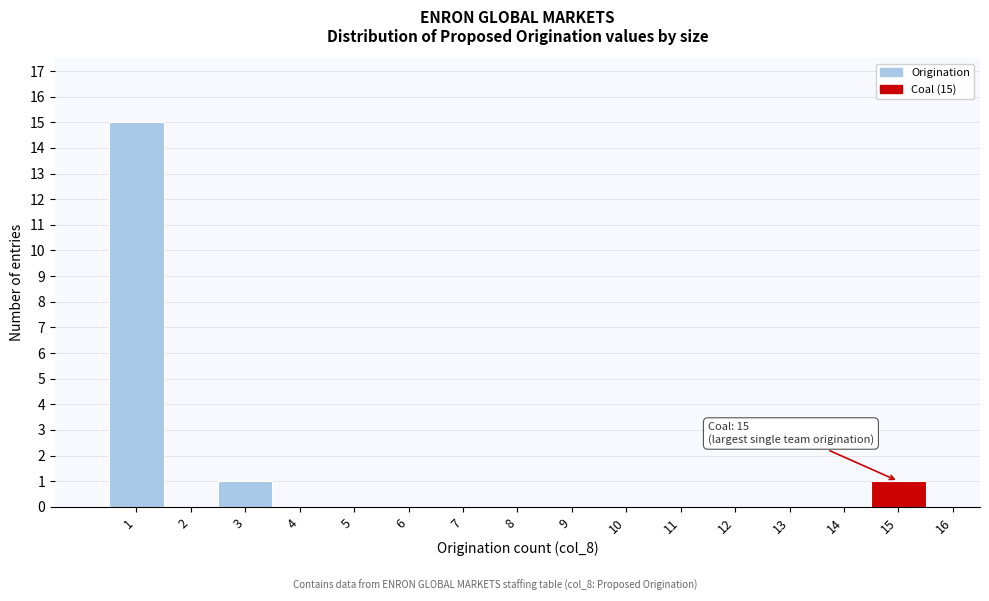

Reading left to right, transcribe all the data shown in this chart.

1=15	2=0	3=1	4=0	5=0	6=0	7=0	8=0	9=0	10=0	11=0	12=0	13=0	14=0	15=1	16=0